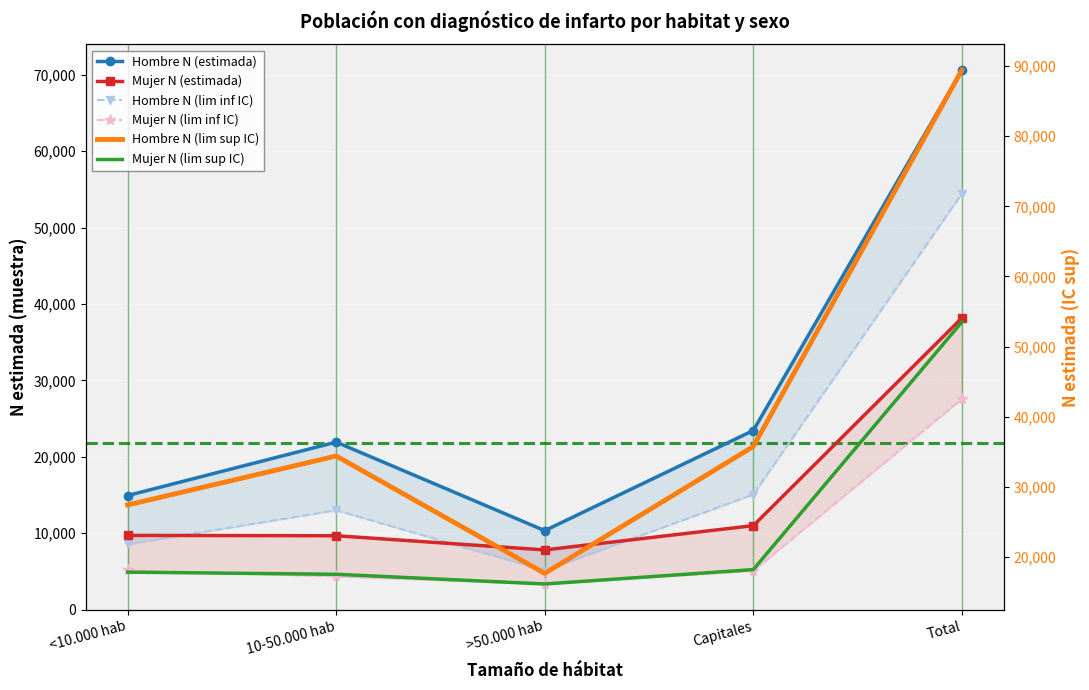

What is the label of the 5th point from the right?

<10.000 hab